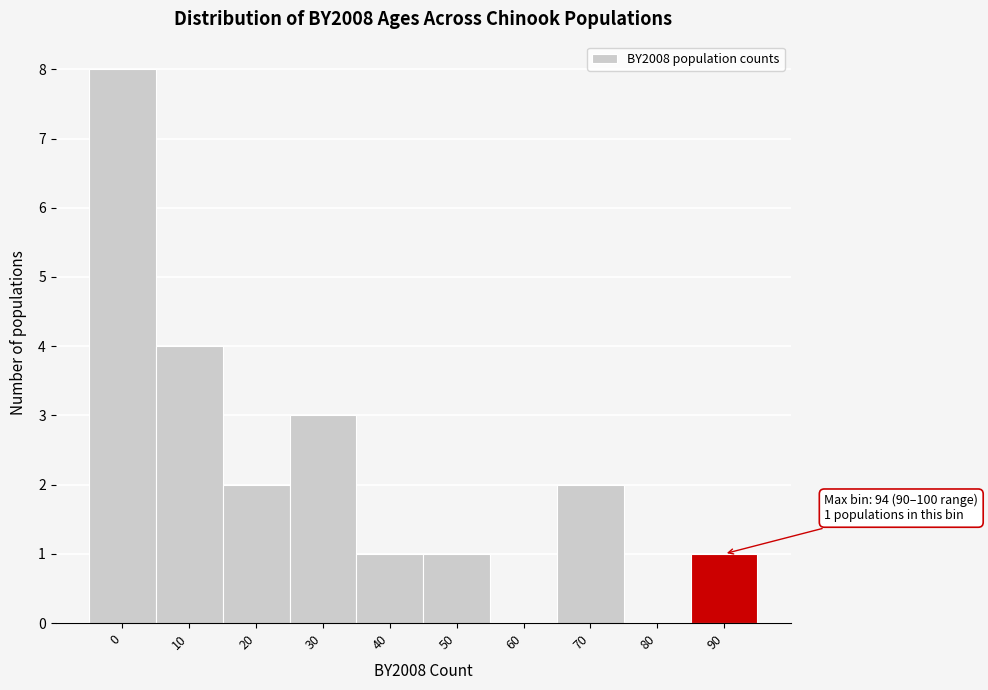

Reading right to left, extract all data points from this chart.

90=1	80=0	70=2	60=0	50=1	40=1	30=3	20=2	10=4	0=8